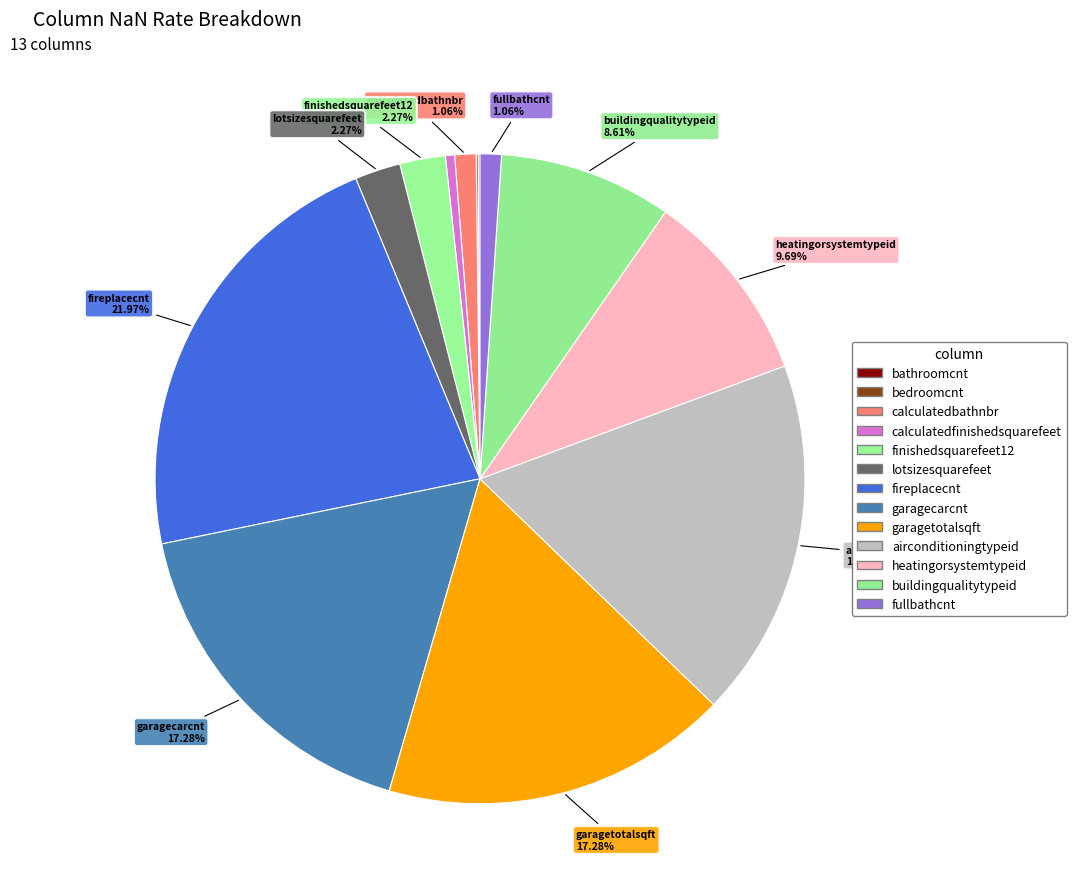

Combined, do fireplacecnt and lotsizesquarefeet account for over 50%?

No